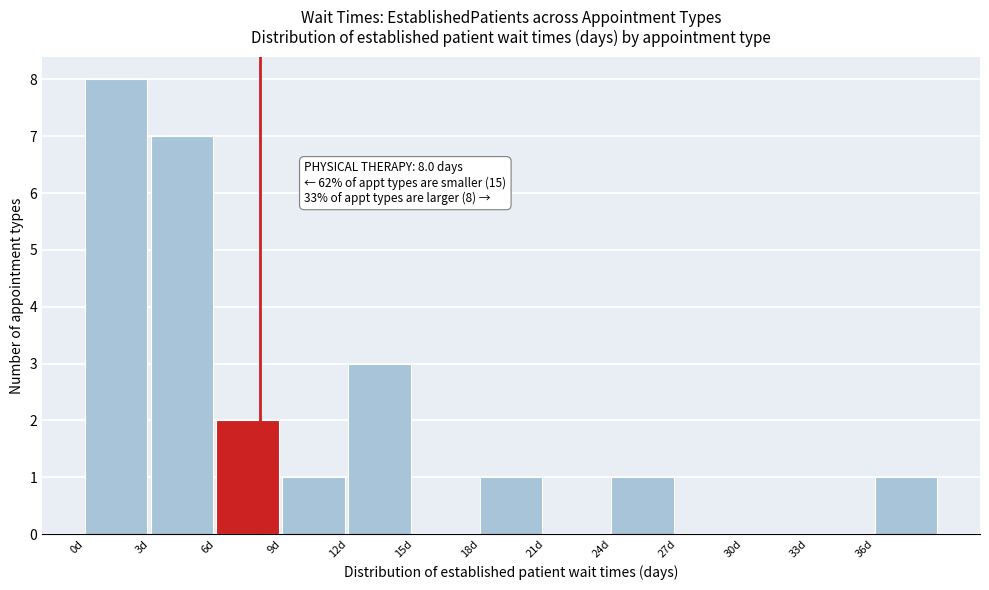

Which range on the x-axis has the tallest bar?

0 to 3